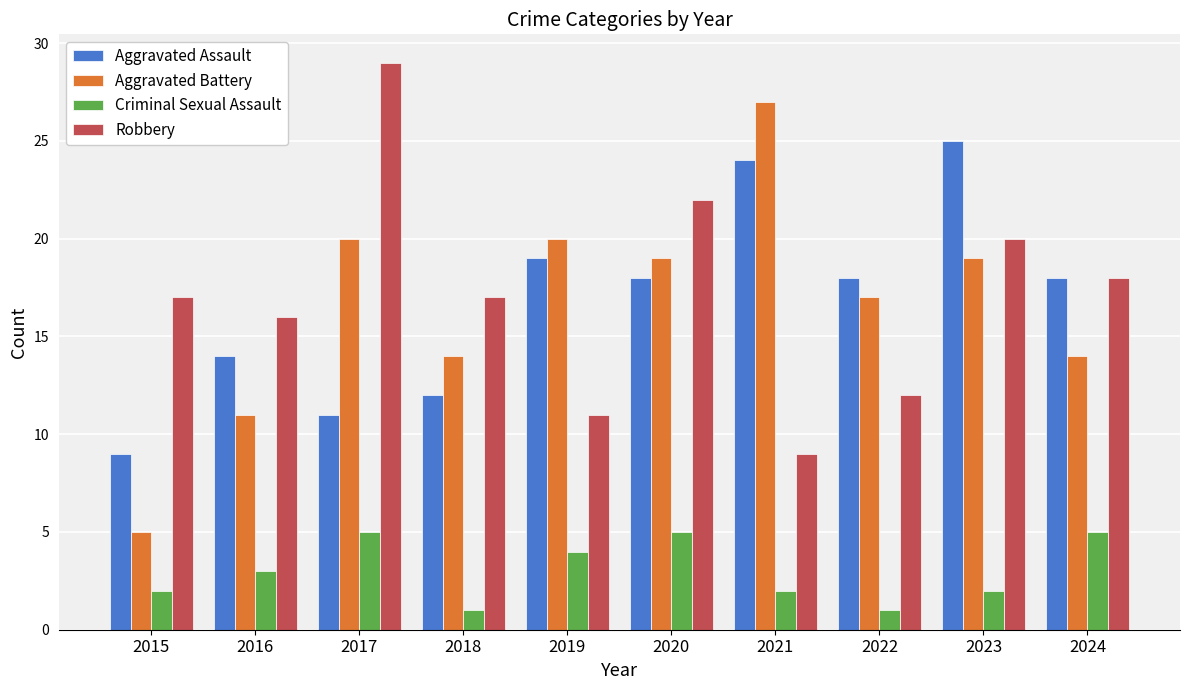

The value of Robbery at 2018 is 8. True or false?

False